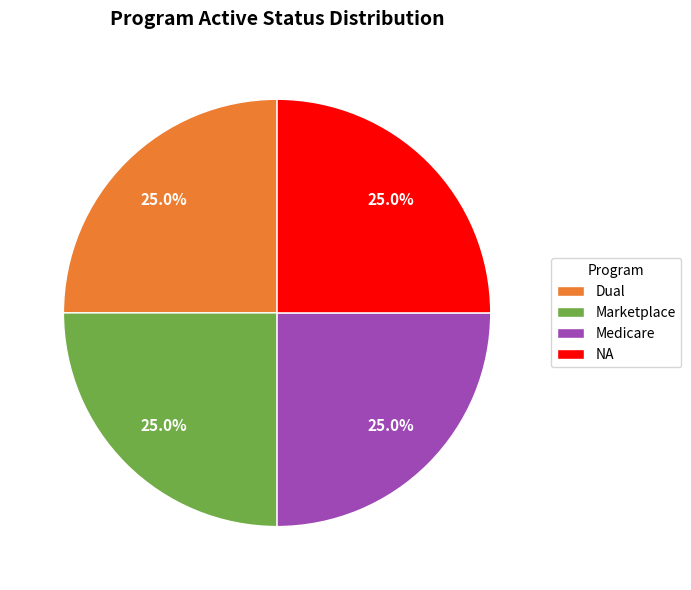

What is the ratio of the value at Dual to the value at Medicare?

1.0